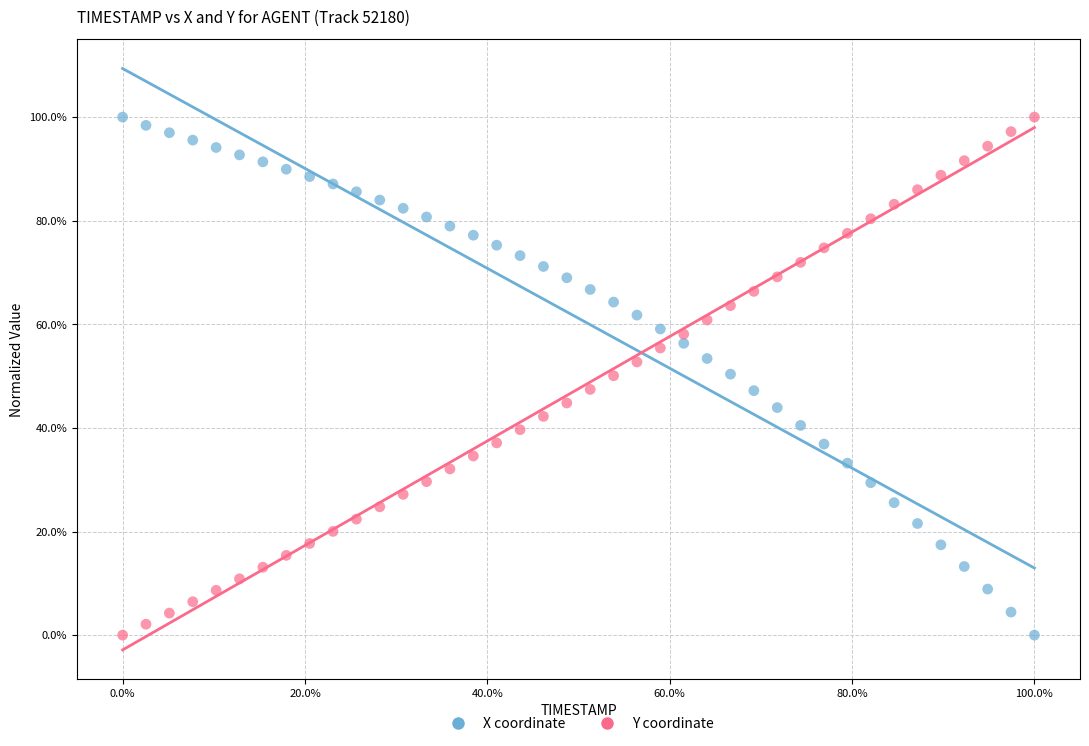

What are all the series names shown in the legend?

X coordinate, Y coordinate